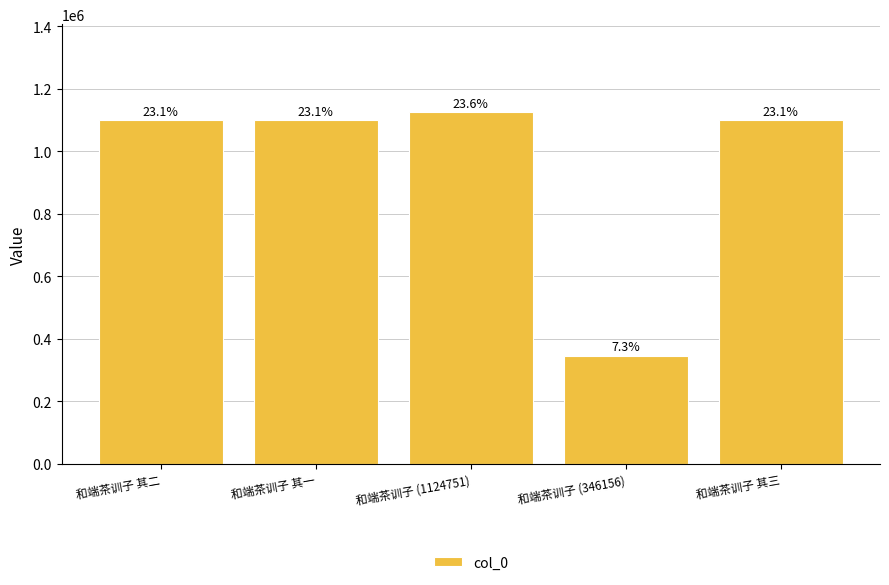

How many bars are there in total?

5